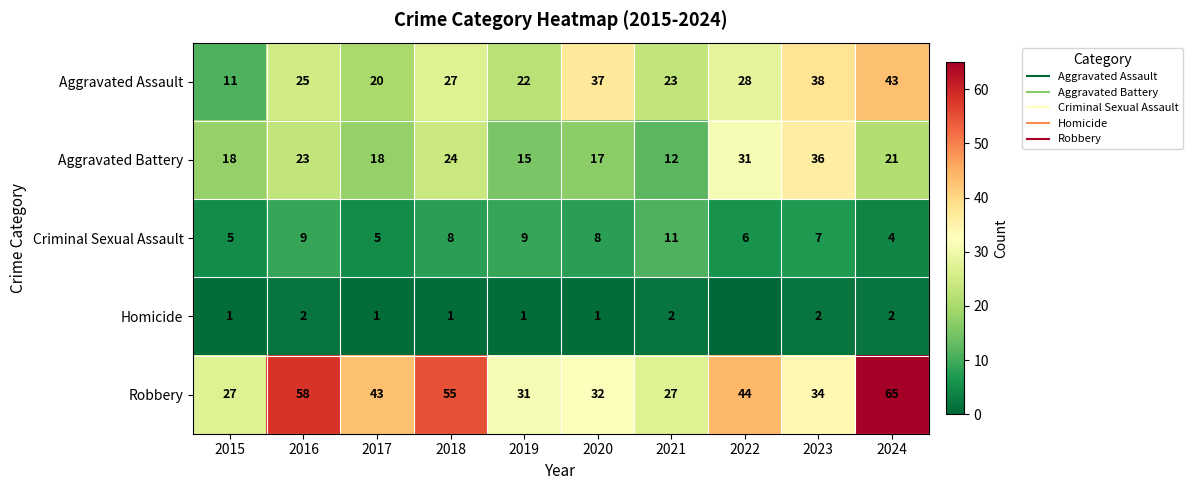

What is the average value of the Homicide series?

1